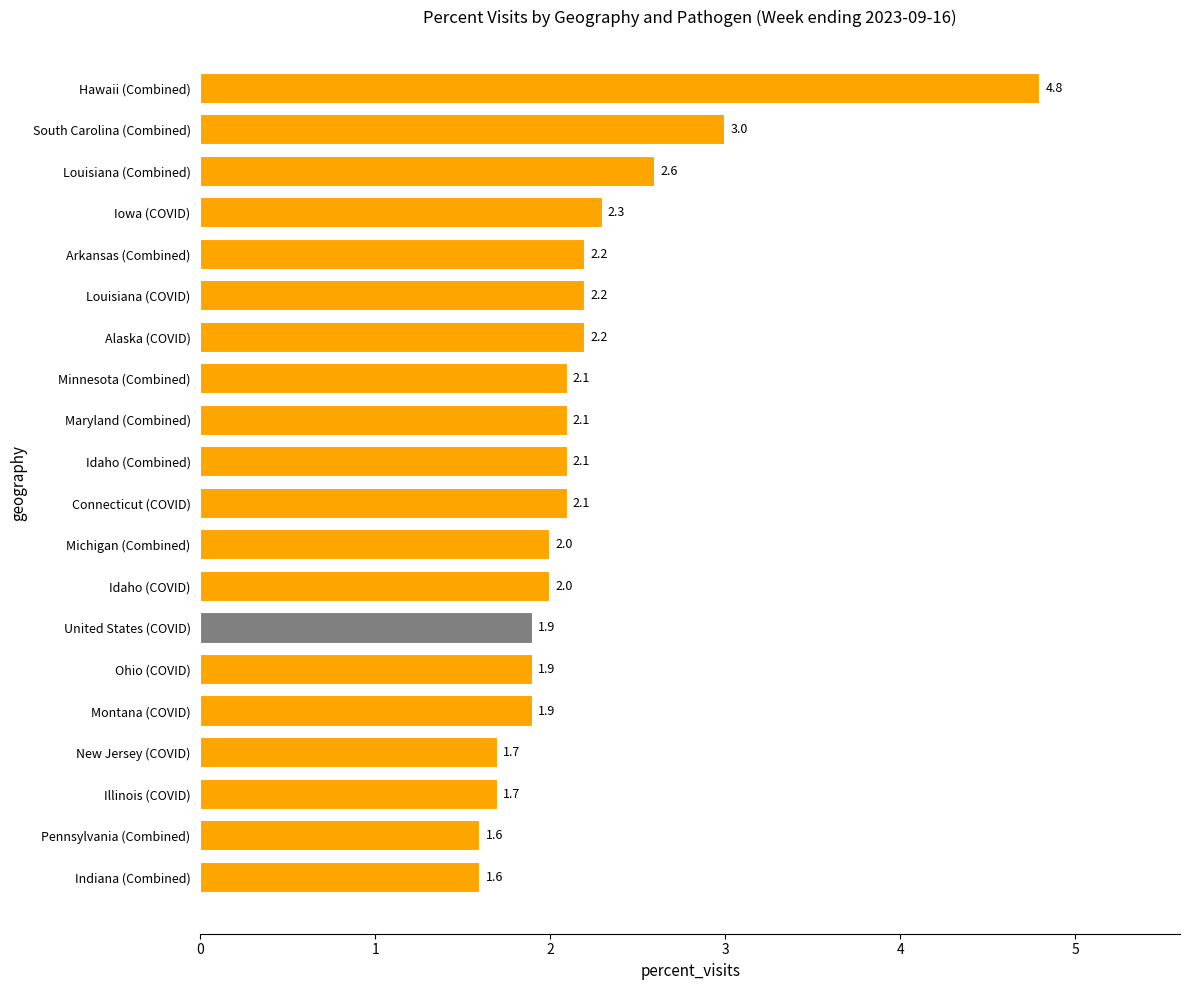

Is it true that the value at Montana (COVID) is 2.5?

False